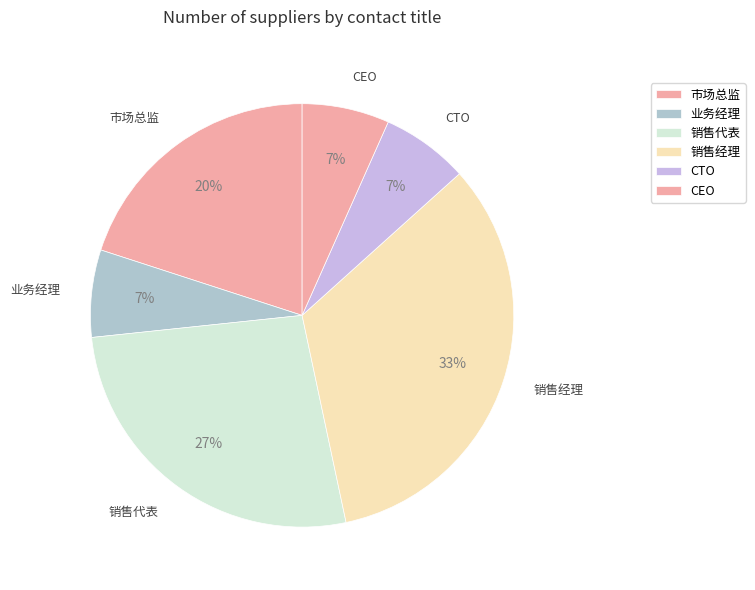

Count the number of slices in the pie.

6